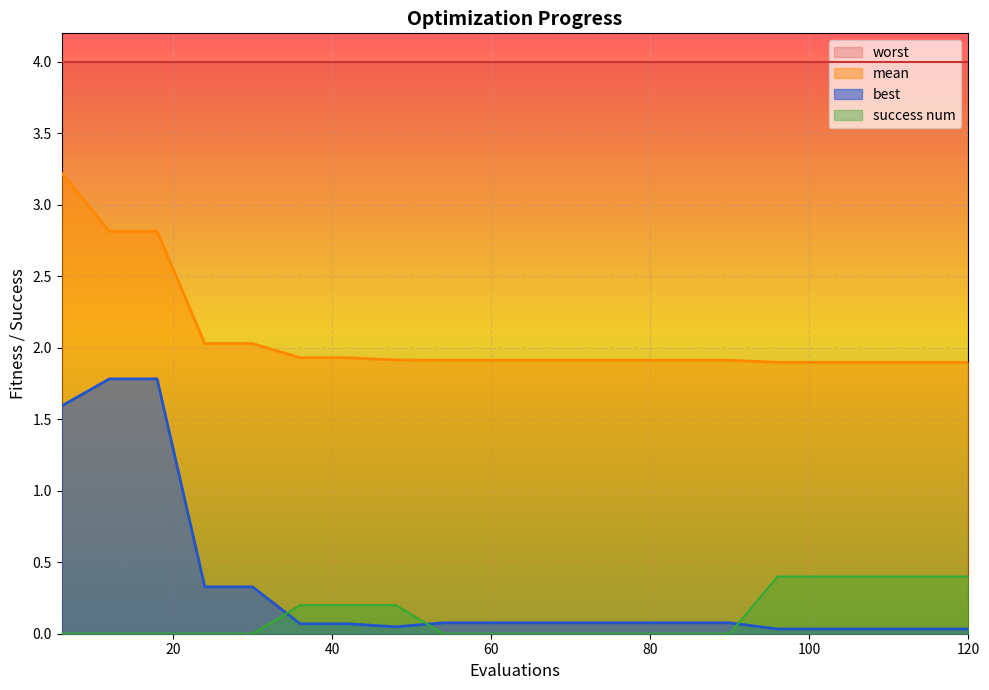

Where is mean nearest to the value 2?

24